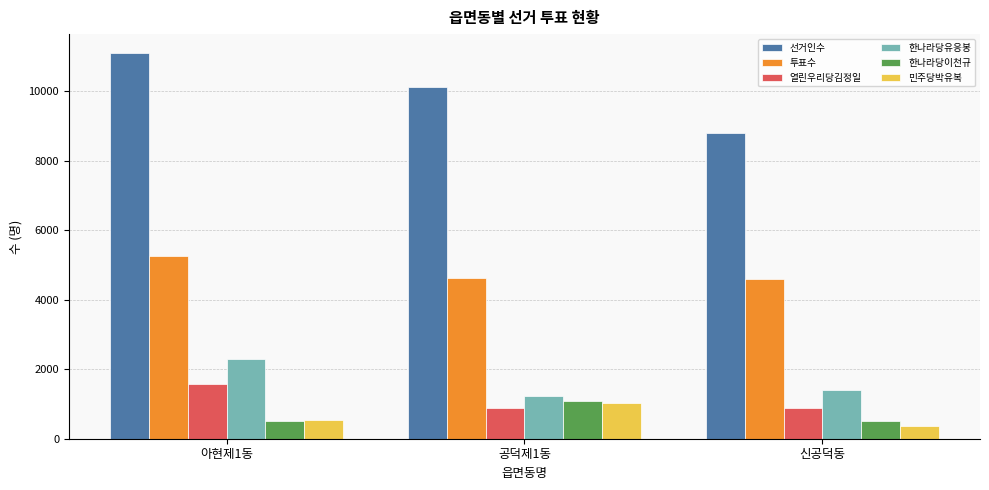

Rank the categories by 선거인수 value from lowest to highest.

신공덕동, 공덕제1동, 아현제1동